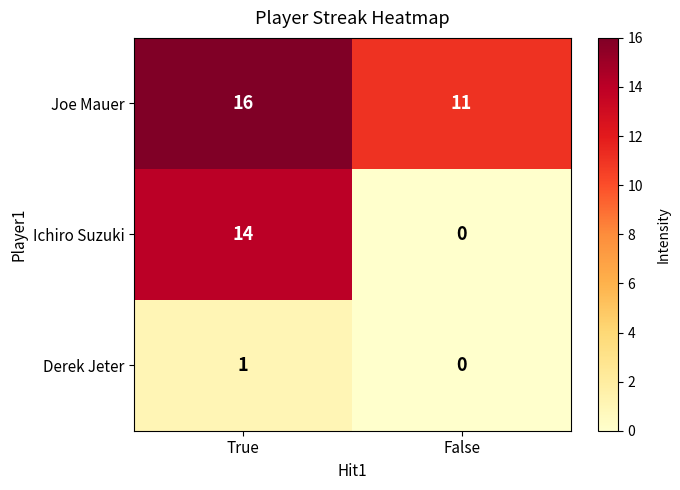

Rank the series by their maximum value, from lowest to highest.

Derek Jeter, Ichiro Suzuki, Joe Mauer